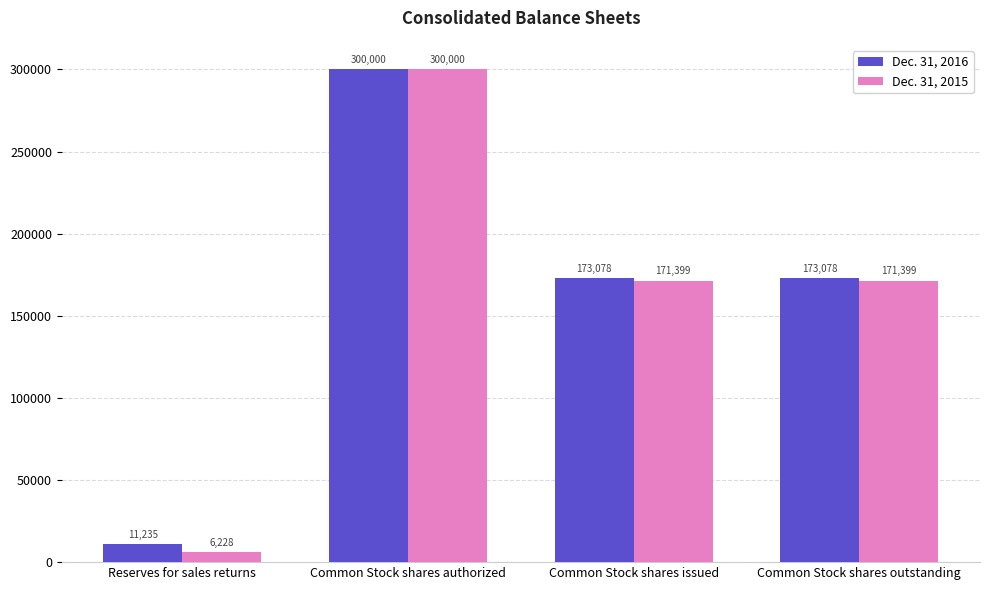

What is the greatest value displayed?

300000